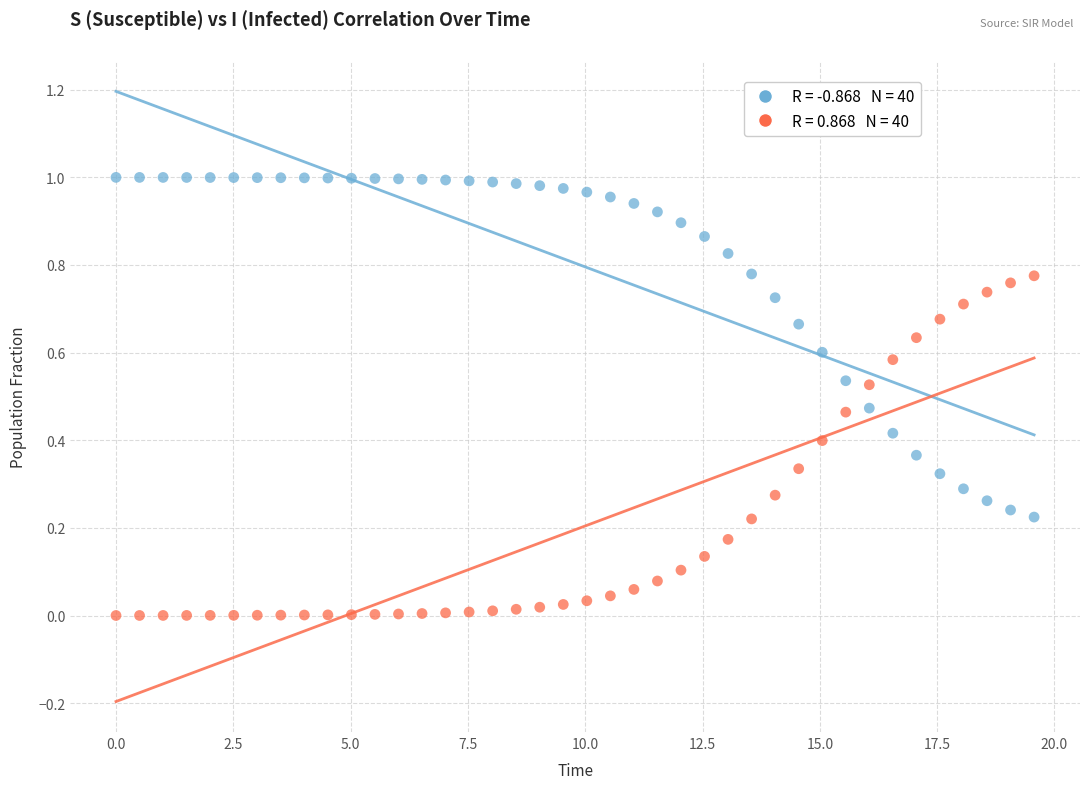

Across all data points, what is the range of X values (max minus min)?

19.6